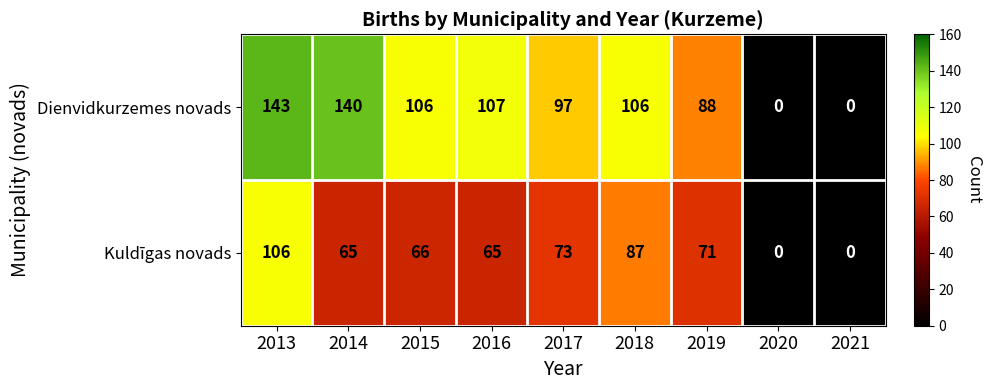

How many categories are shown in the chart?

9